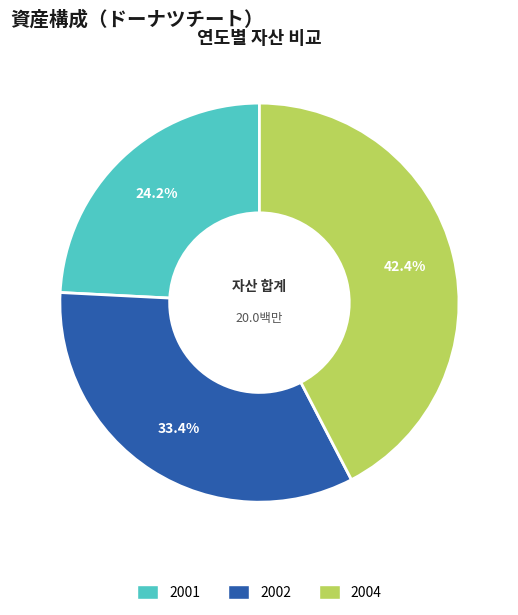

To the nearest percent, what is the average slice percentage?

33%